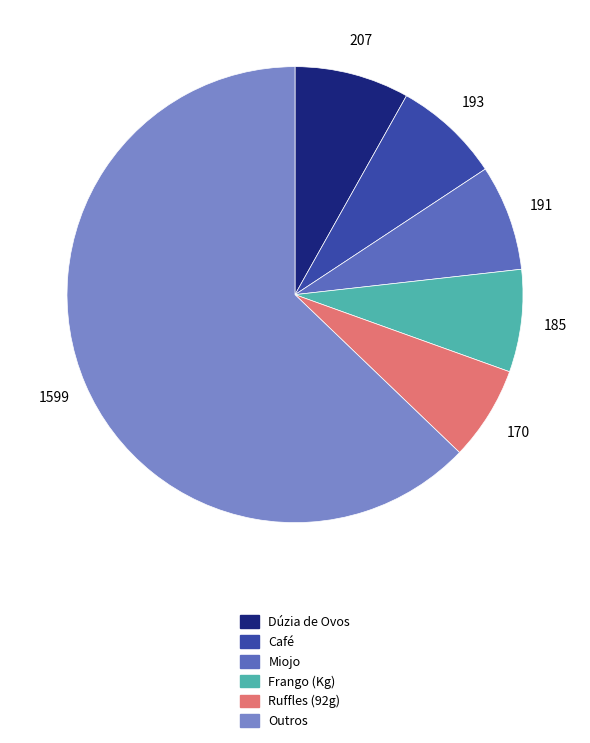

Does any single category account for the majority?

Yes